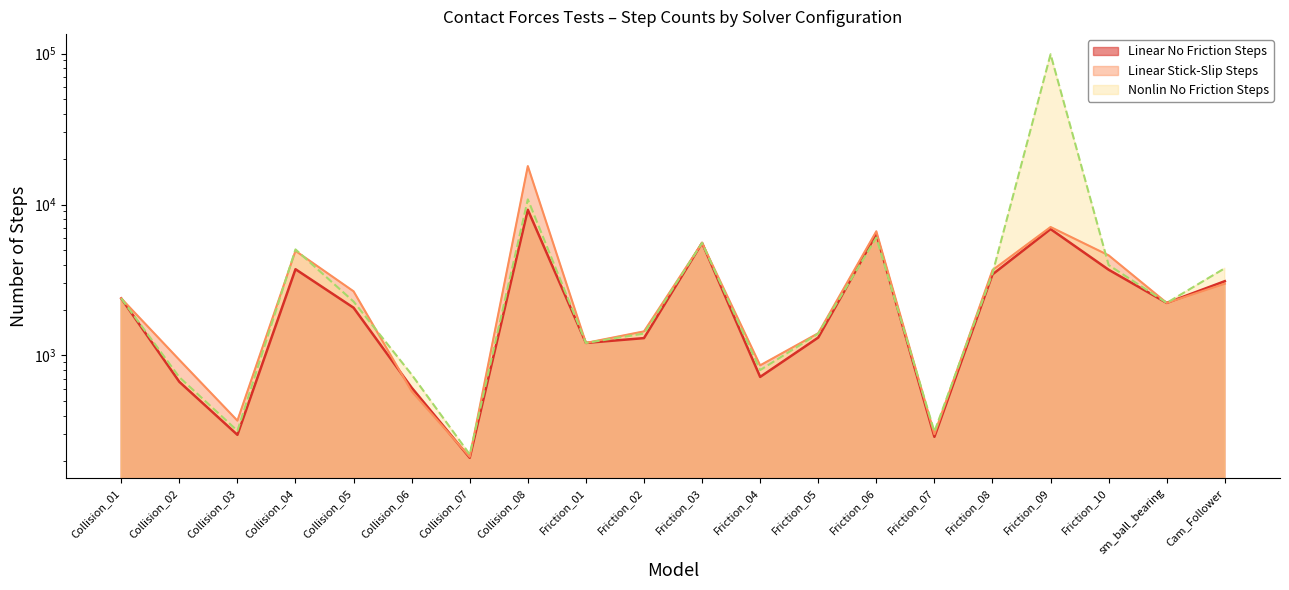

How many lines are shown in the chart?

3